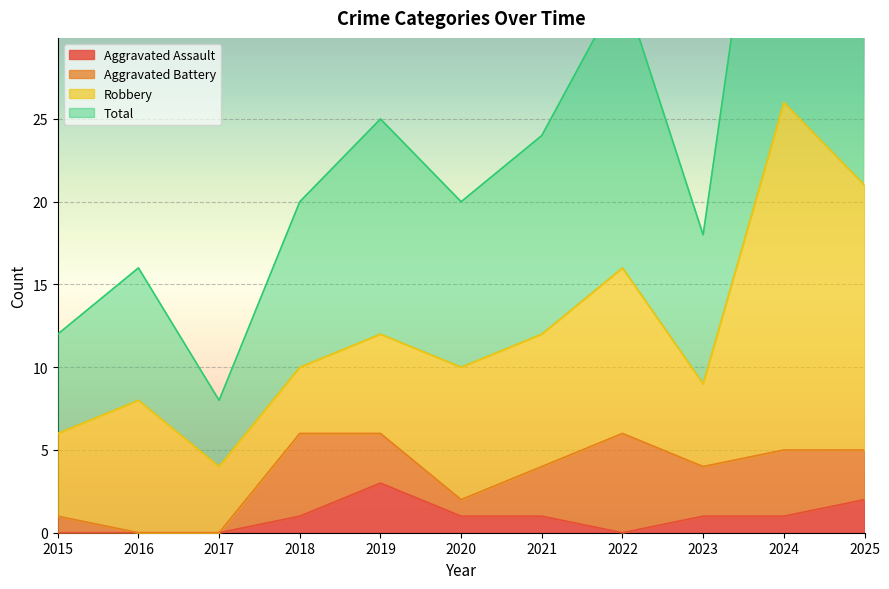

What is the difference between the Aggravated Assault values at 2015 and 2019?

3